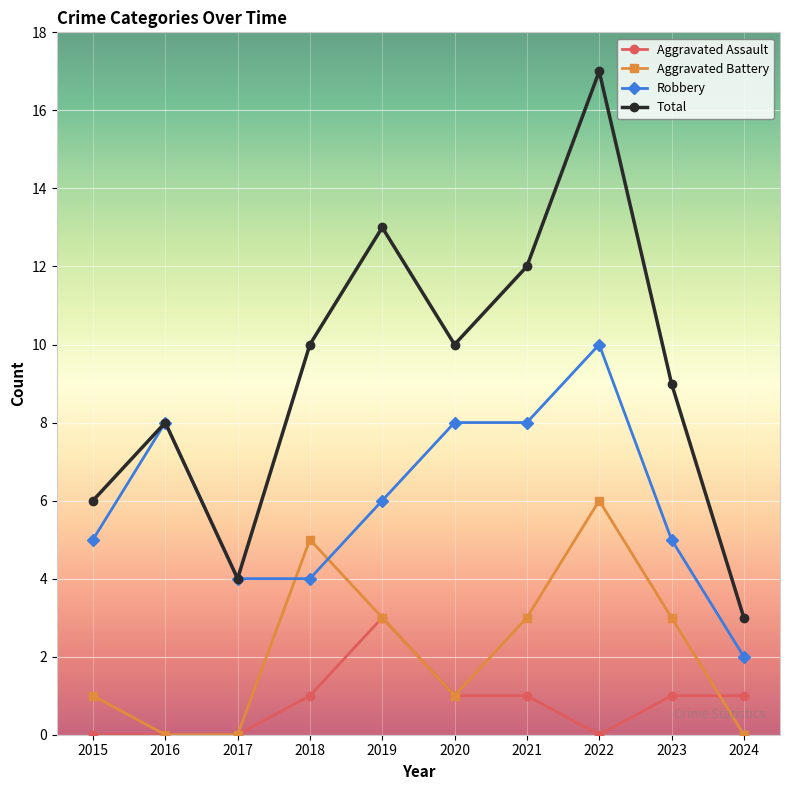

Rank the series at 2024 from lowest to highest value.

Aggravated Battery, Aggravated Assault, Robbery, Total